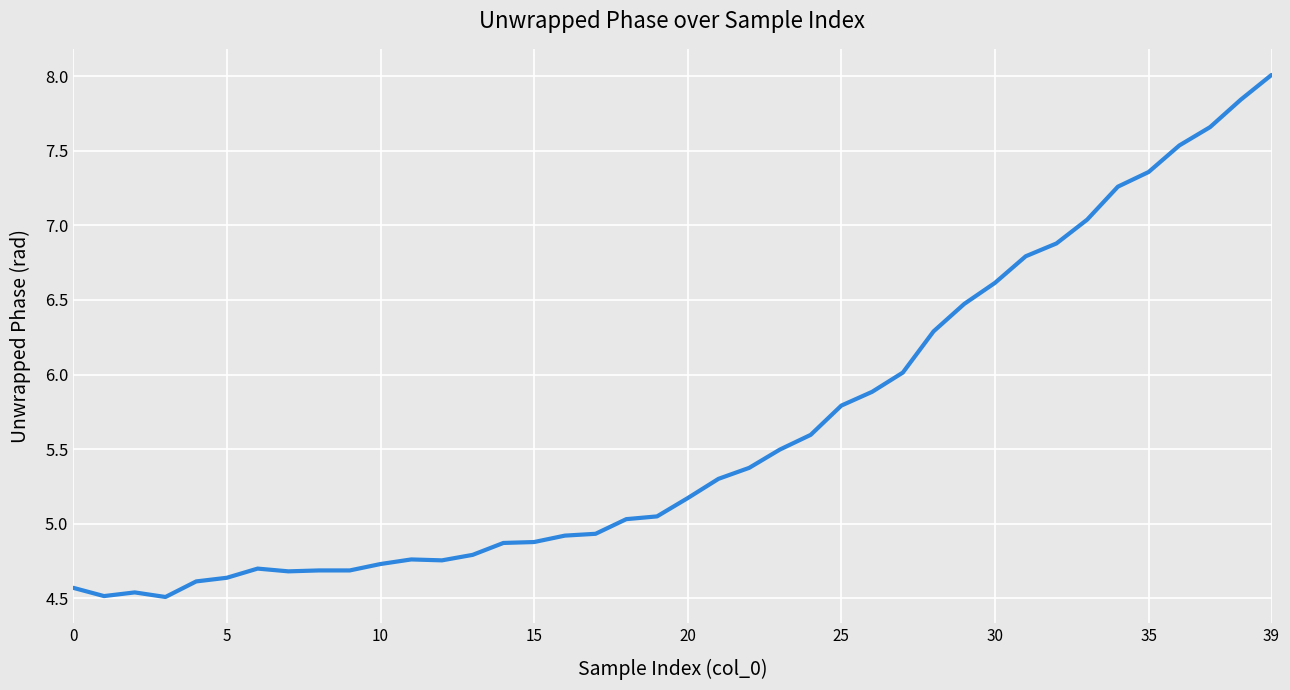

What is the difference between the maximum and minimum values?

3.5